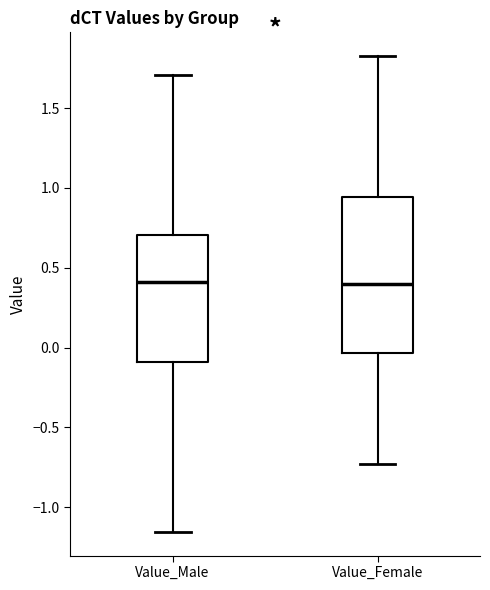

Where does the median line of the box for Value_Male sit on the y-axis? The values are not printed on the chart, so give them approximately, as read against the axis.

0.40